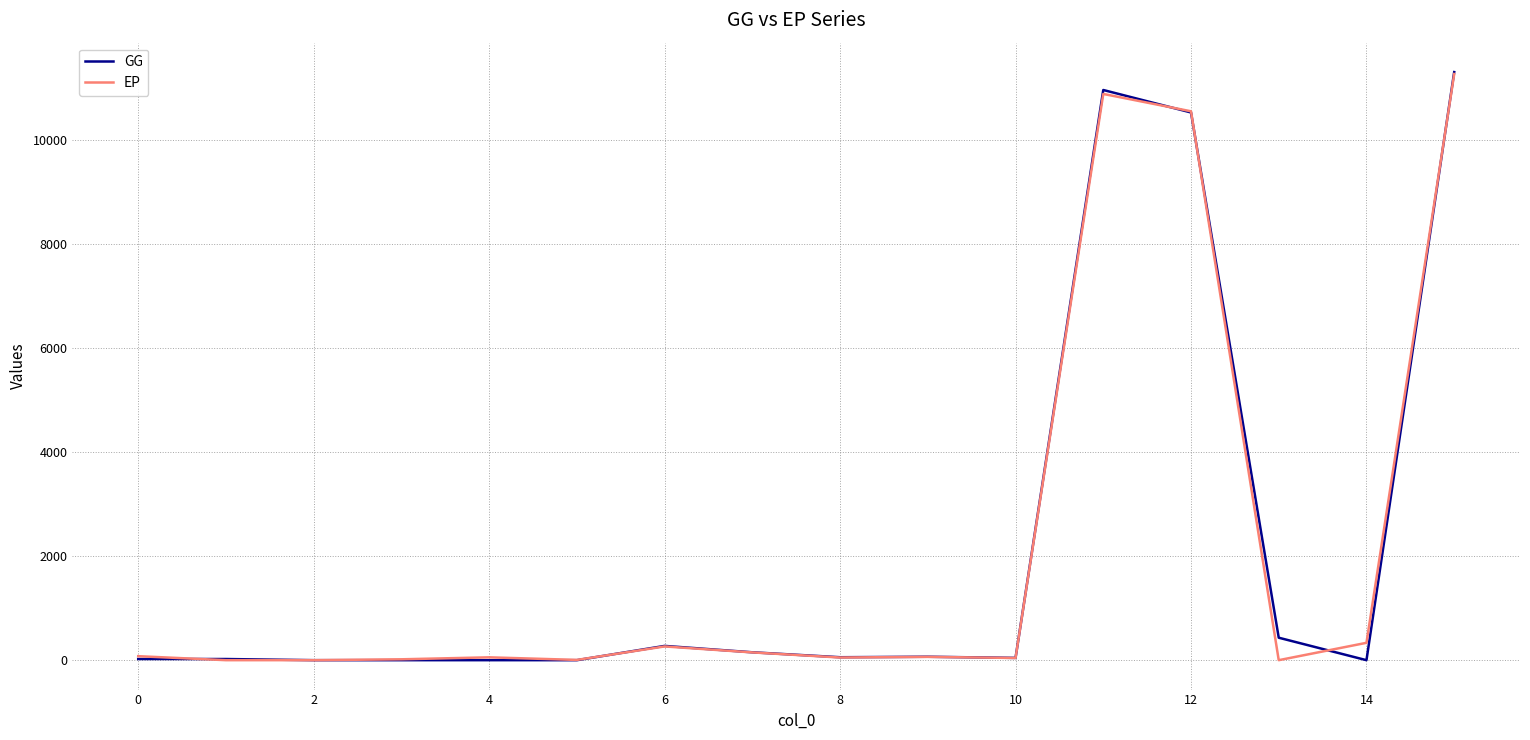

How many lines are shown in the chart?

2